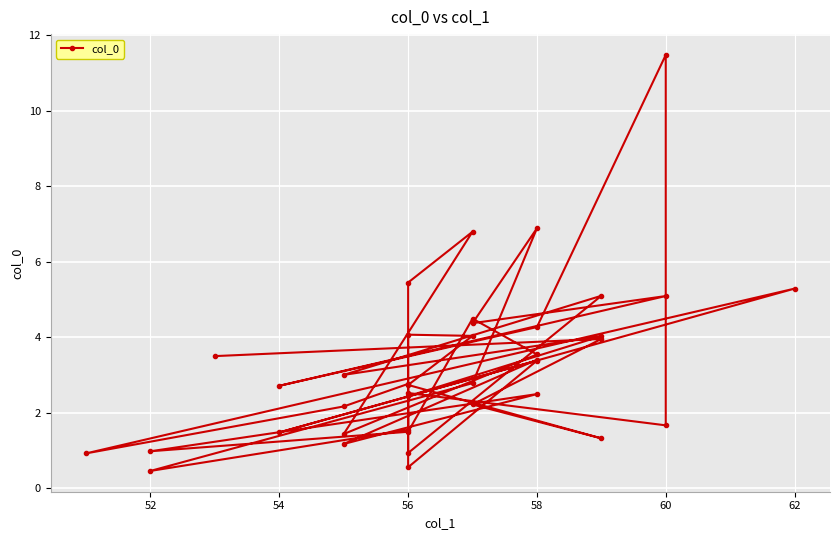

What is the minimum value shown in the chart?

0.5